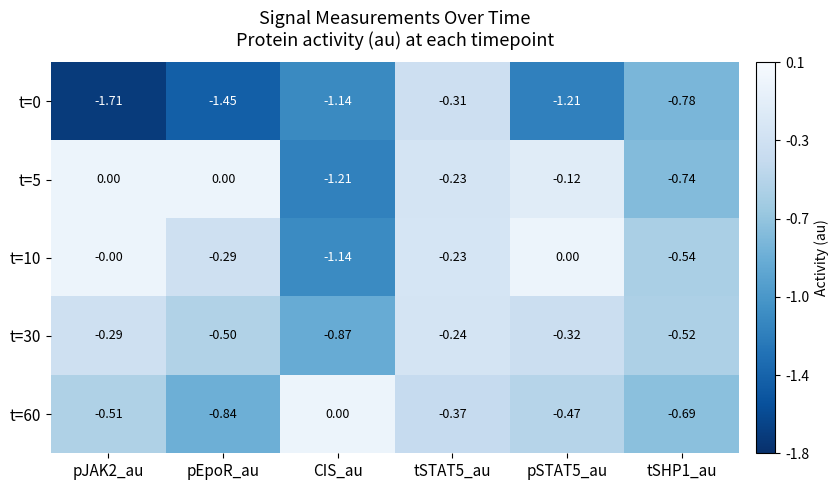

Is the value of t=0 at pJAK2_au greater than the value of t=5 at pSTAT5_au?

No